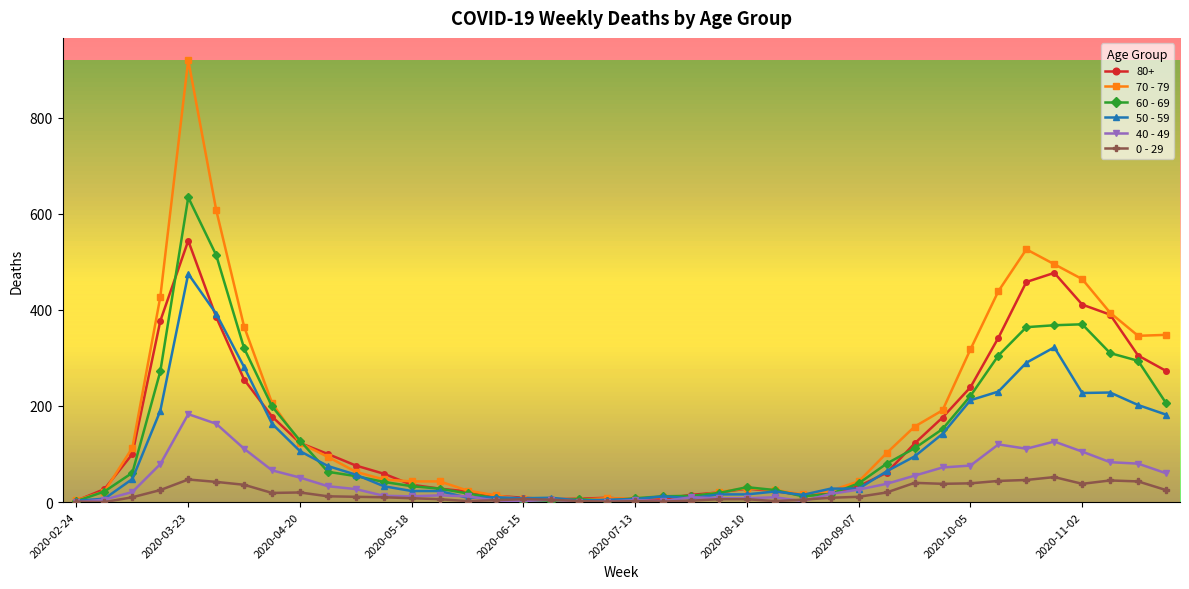

Count the number of data series in this chart.

6